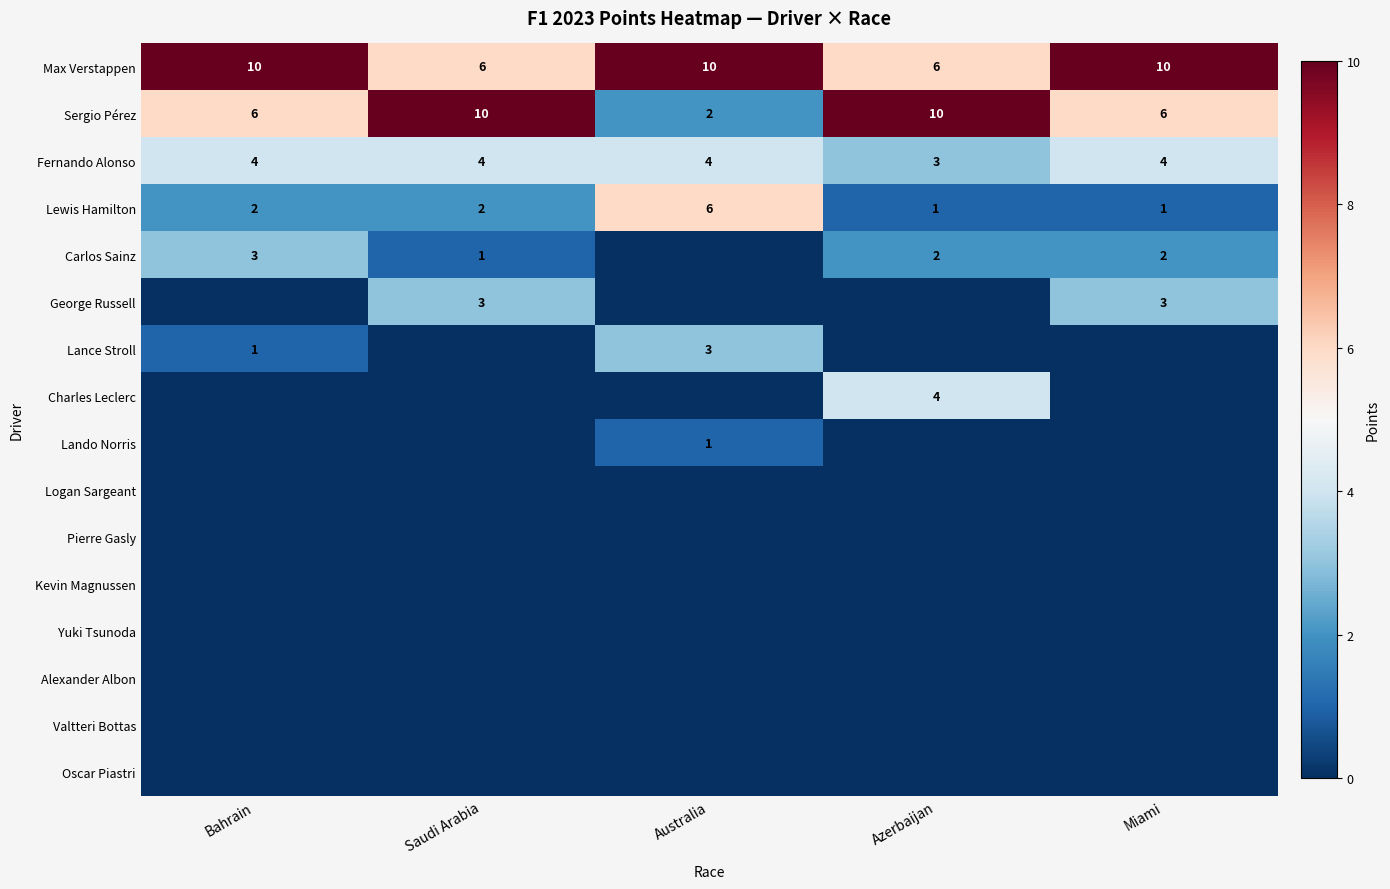

Which series has the largest range (max minus min)?

Sergio Pérez